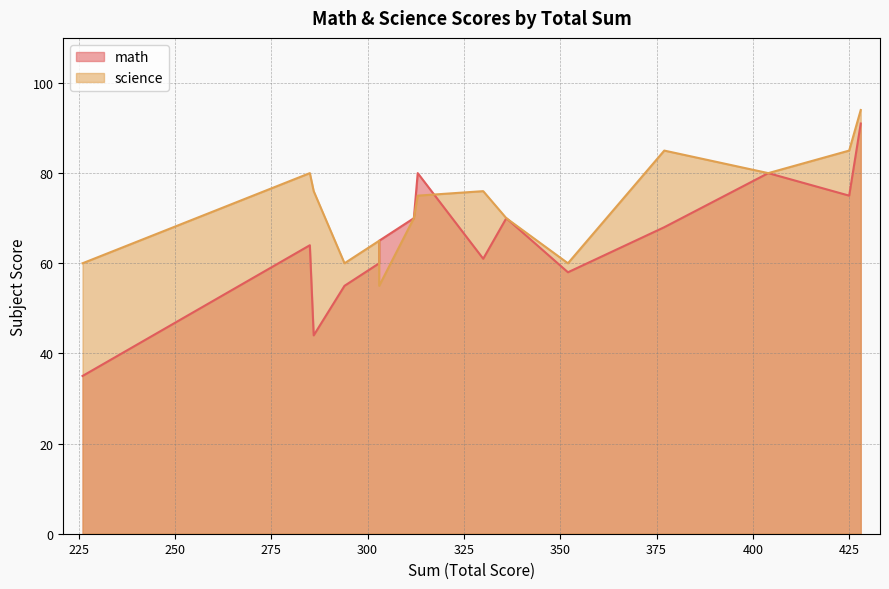

List the labels in order of science value, smallest first.

303, 294, 352, 226, 303, 336, 312, 313, 330, 286, 404, 285, 425, 377, 428